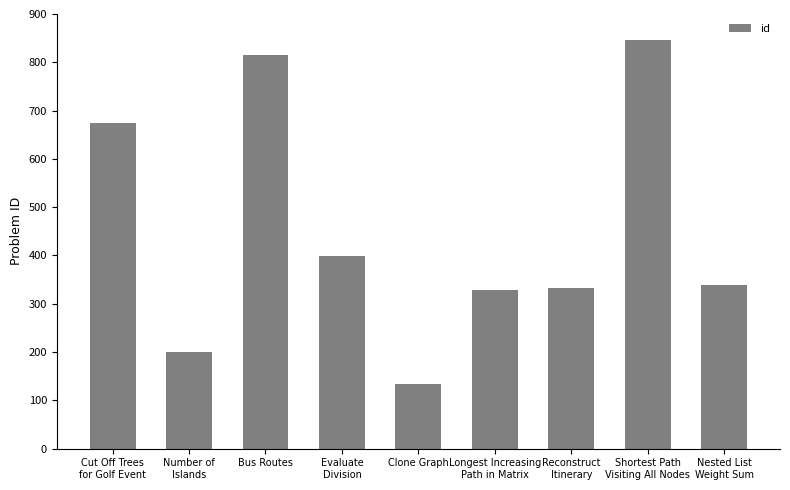

What is the smallest value displayed?

133